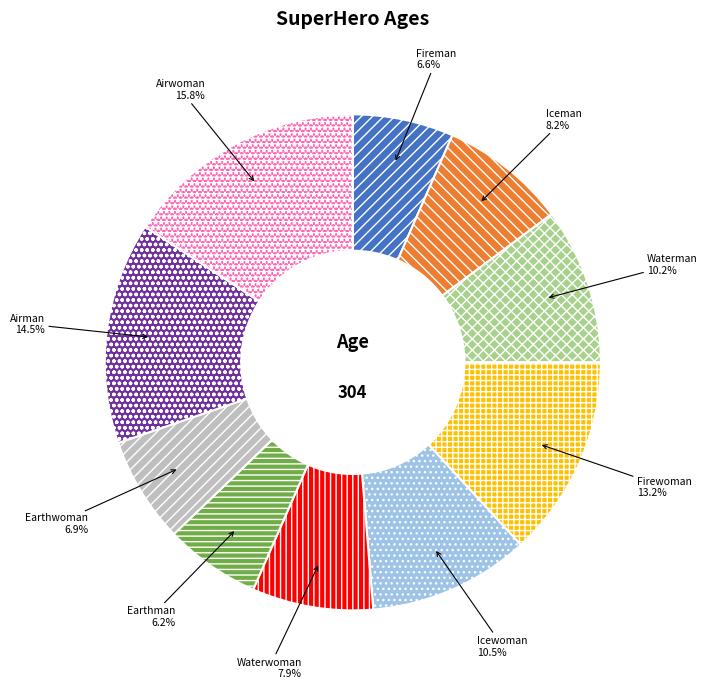

To the nearest percent, what percentage of the pie is Earthman?

6%